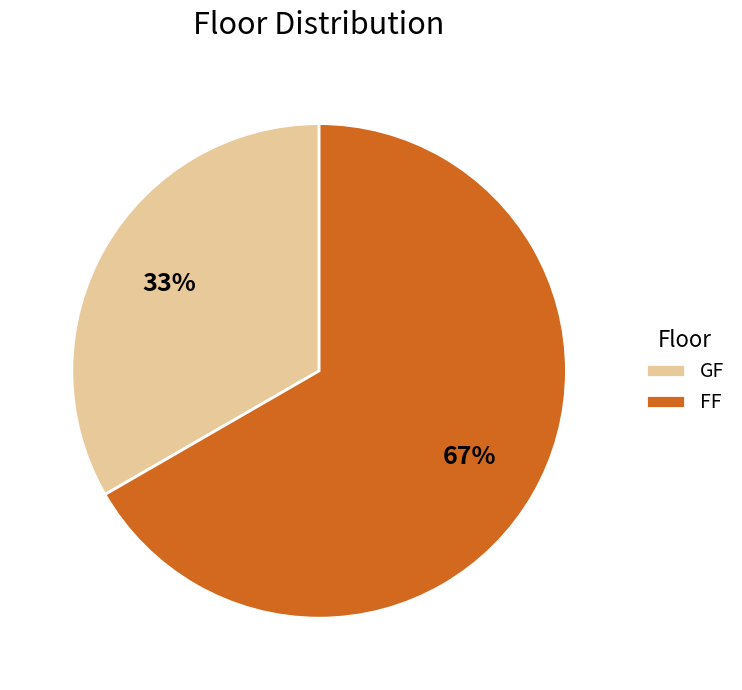

How many slices are in this pie chart?

2